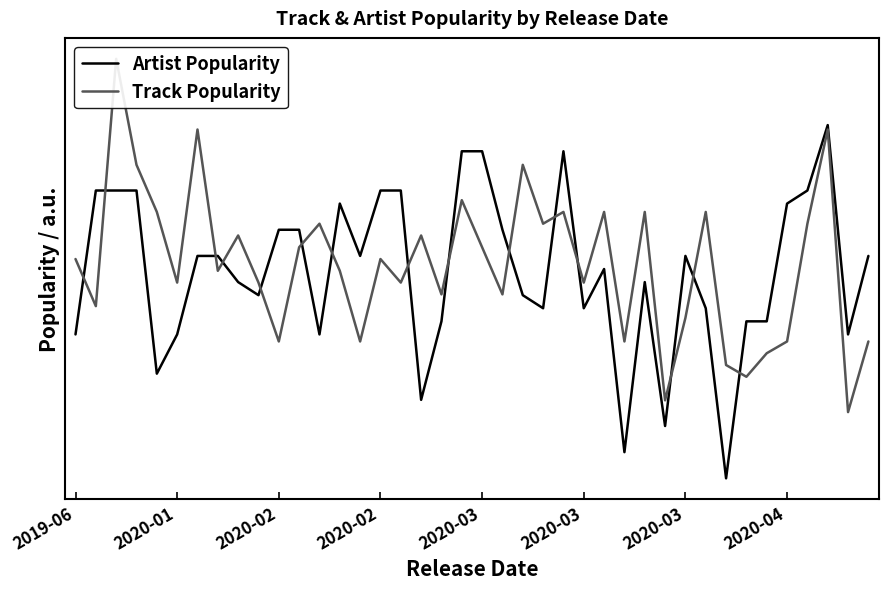

Is the value of Artist Popularity at 2020-01 greater than the value of Track Popularity at 20?

Yes